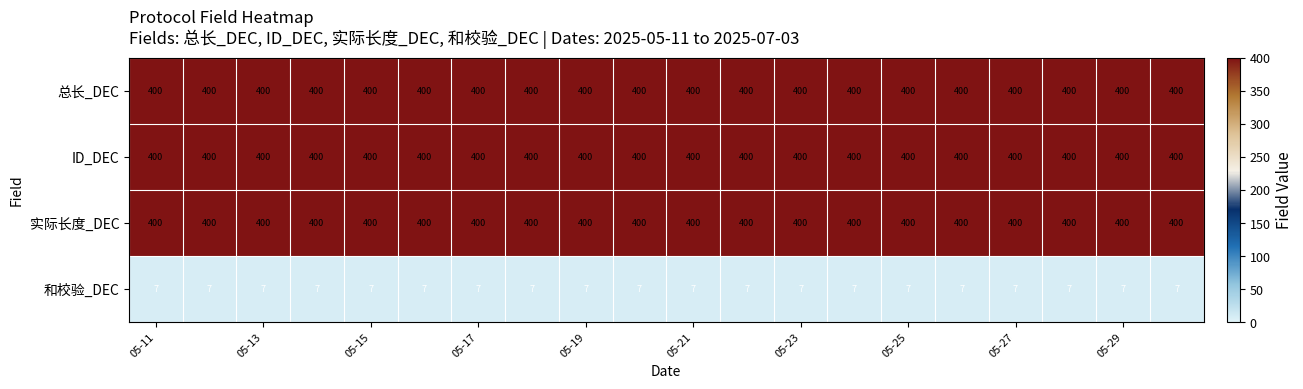

At how many categories does at least one series exceed 173?

20